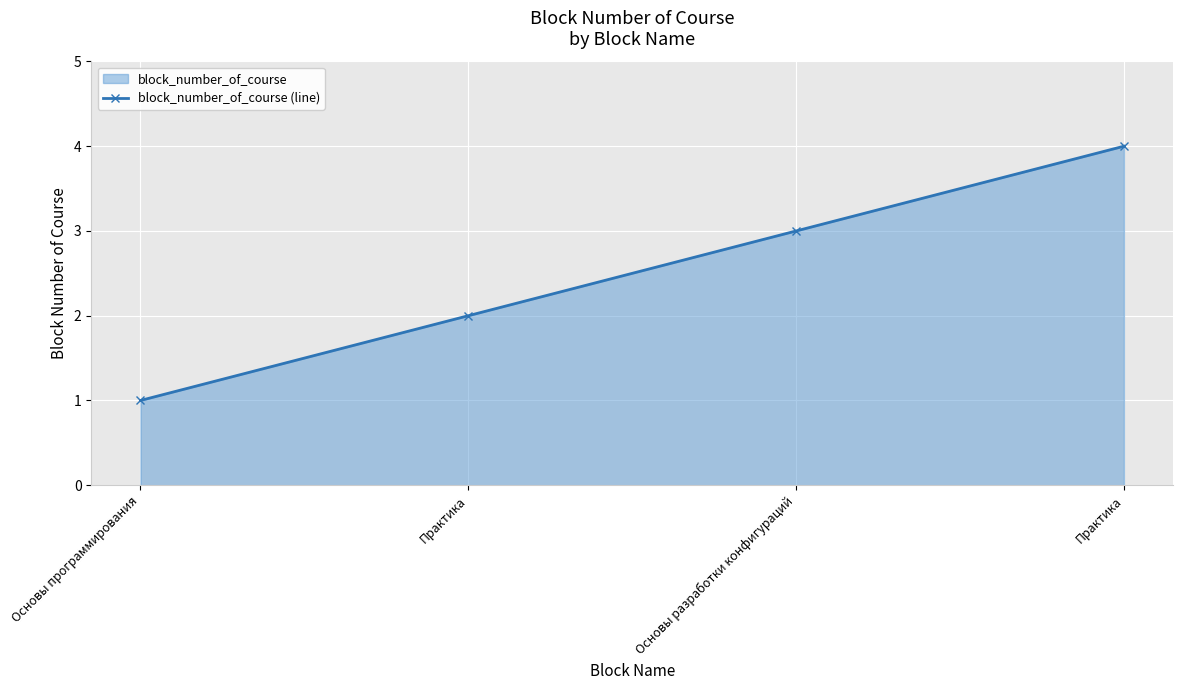

The value at Практика is 3. True or false?

False